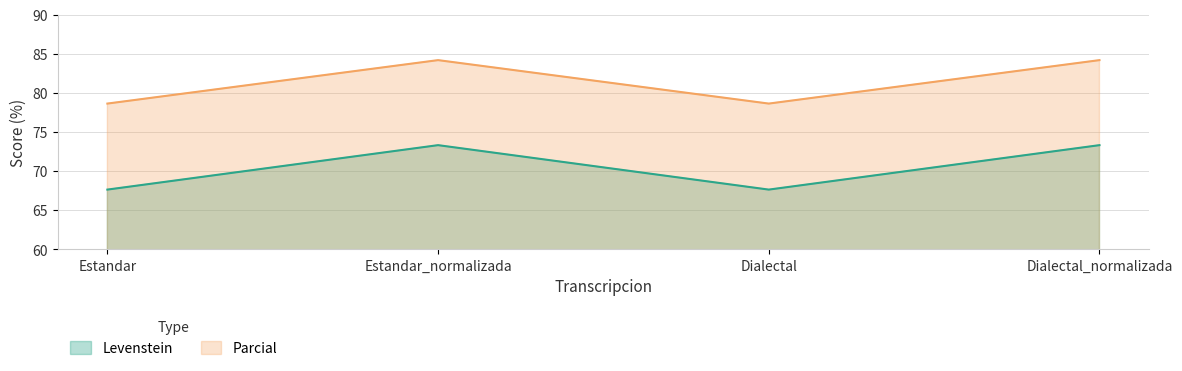

Reading right to left, list all the values displayed in this chart.

Levenstein: 73.3	67.6	73.3	67.6
Parcial: 84.2	78.7	84.2	78.7